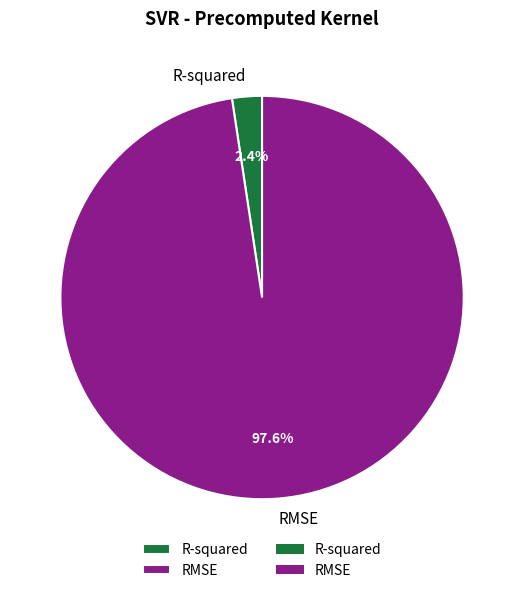

Rank the categories by value from lowest to highest.

R-squared, RMSE